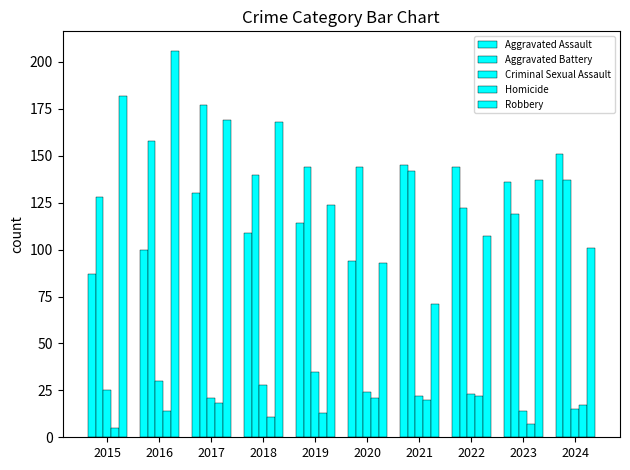

Are the bars horizontal?

No